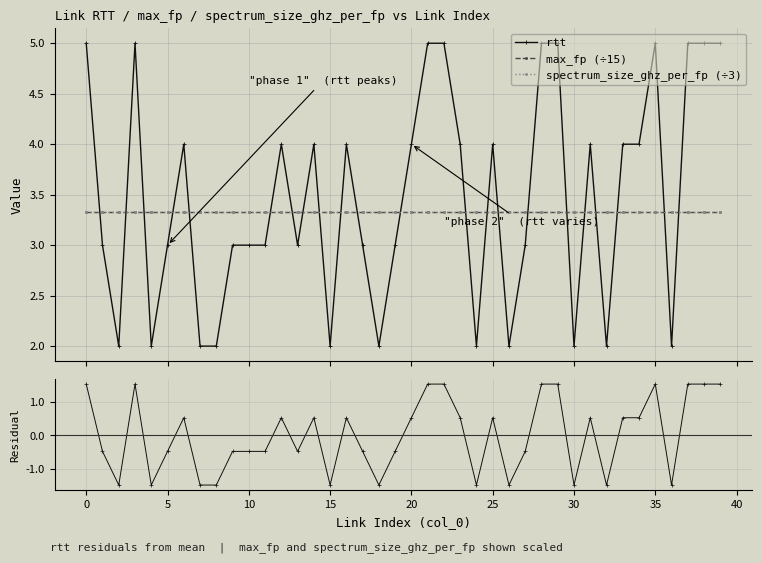

True or false: rtt residuals and spectrum_size_ghz_per_fp (÷3) cross at least once.

False